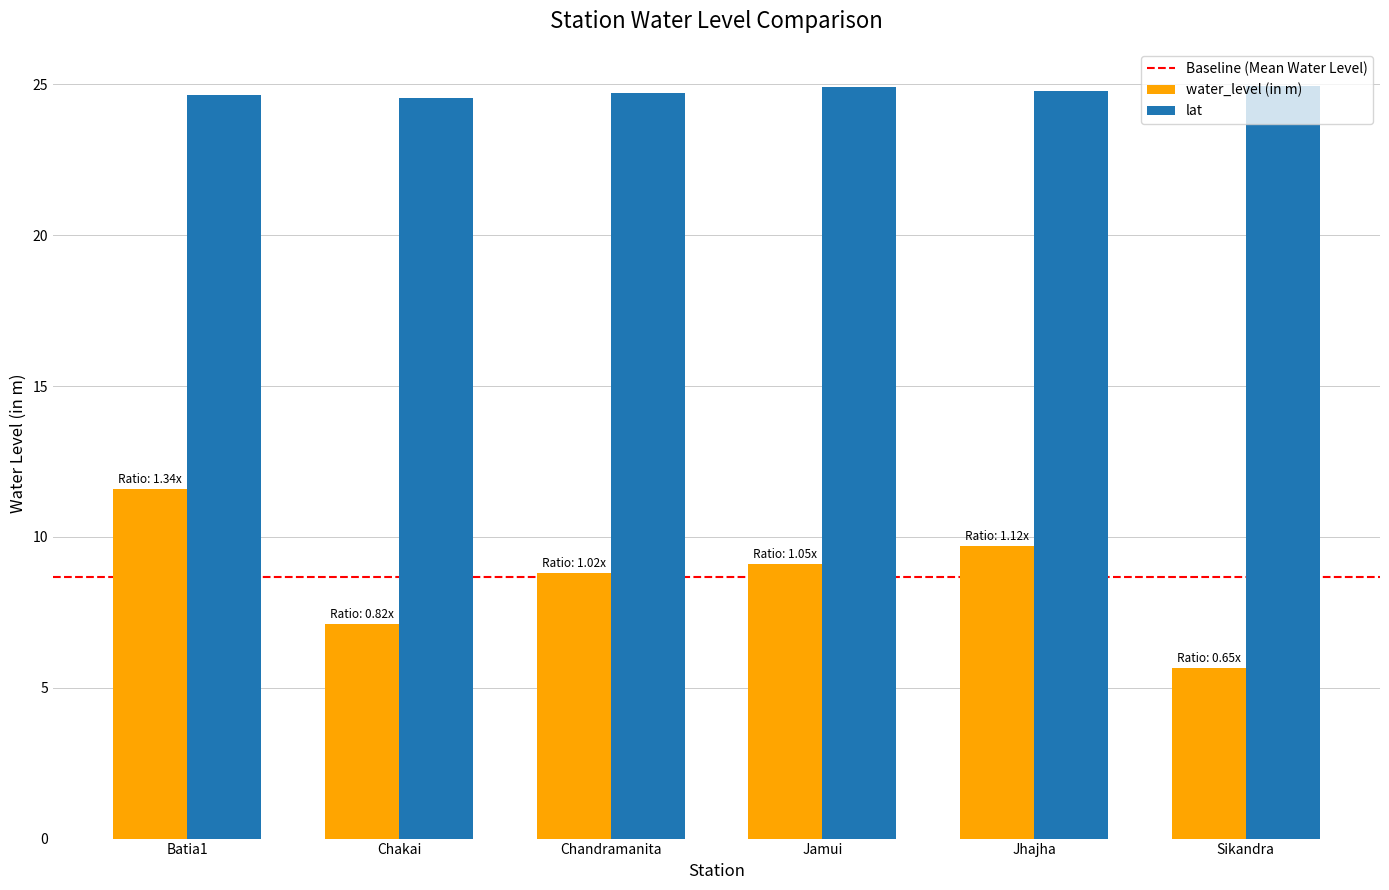

What is the label of the 1st bar from the left?

Batia1